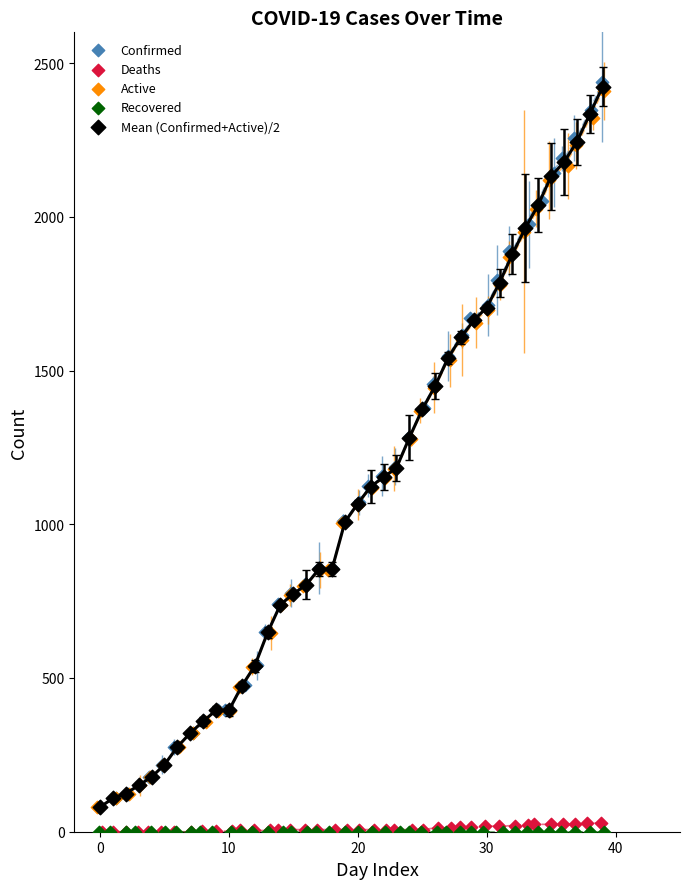

What are all the series names shown in the legend?

Confirmed, Deaths, Active, Recovered, Mean (Confirmed+Active)/2